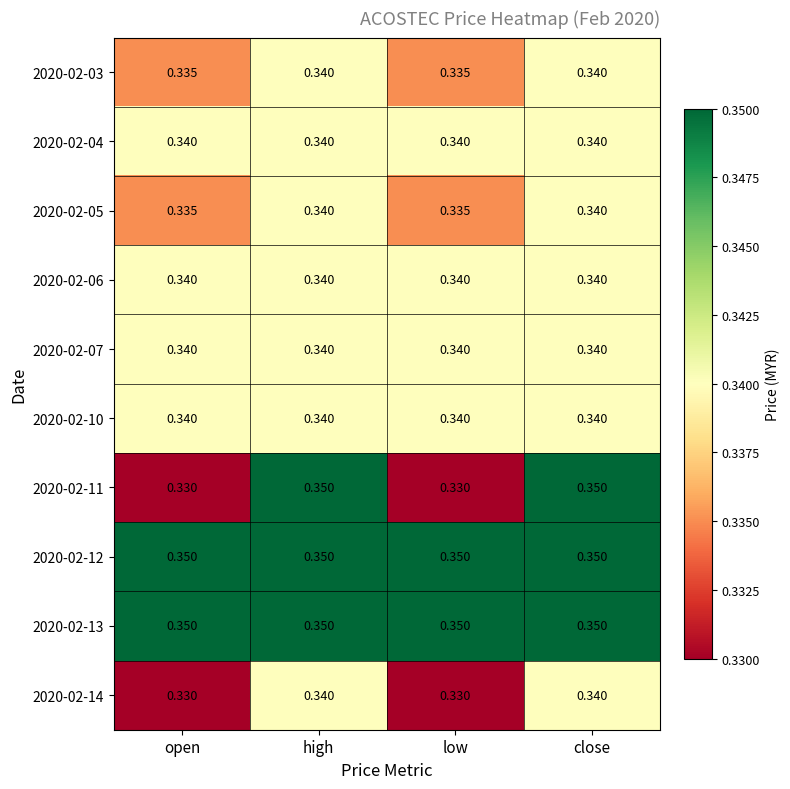

What is the total value across all series at close?

3.4